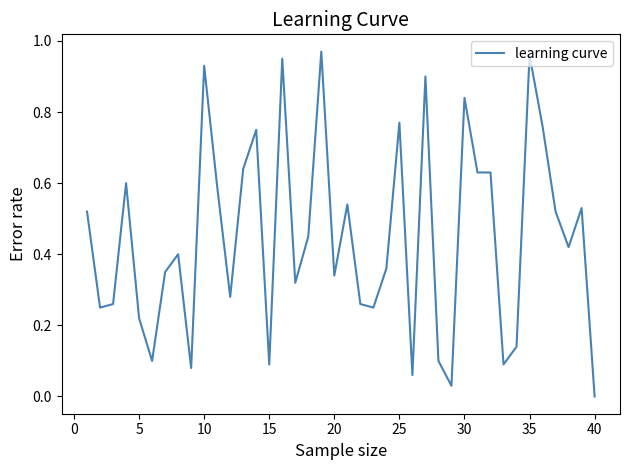

How many interior local valleys (lower than both neighbors) does the data have?

12